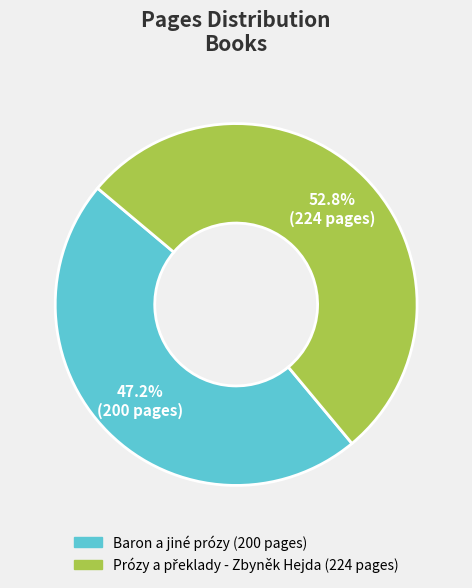

Which slice is the smallest?

Baron a jiné prózy